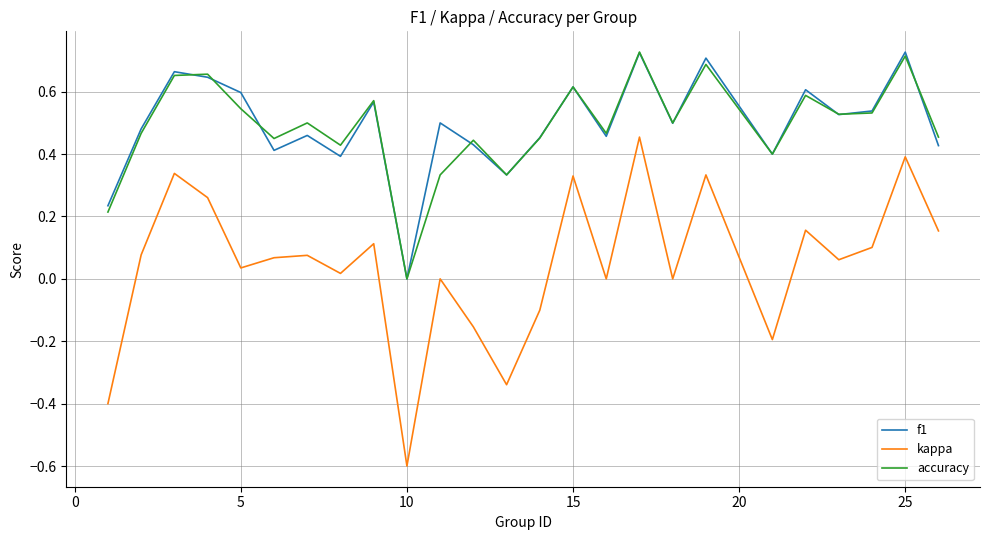

Which series has the largest range (max minus min)?

kappa